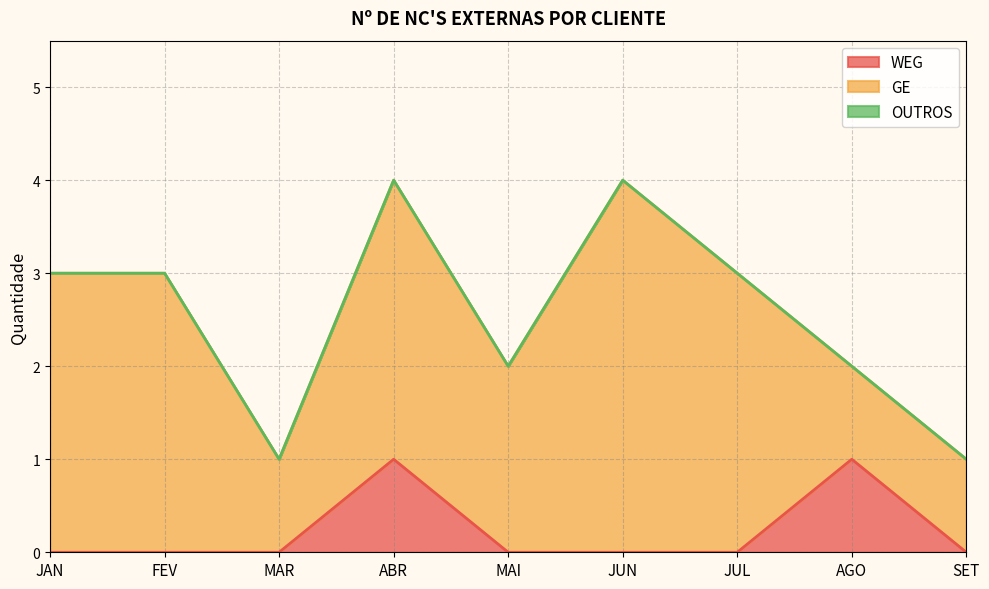

How many lines are shown in the chart?

3